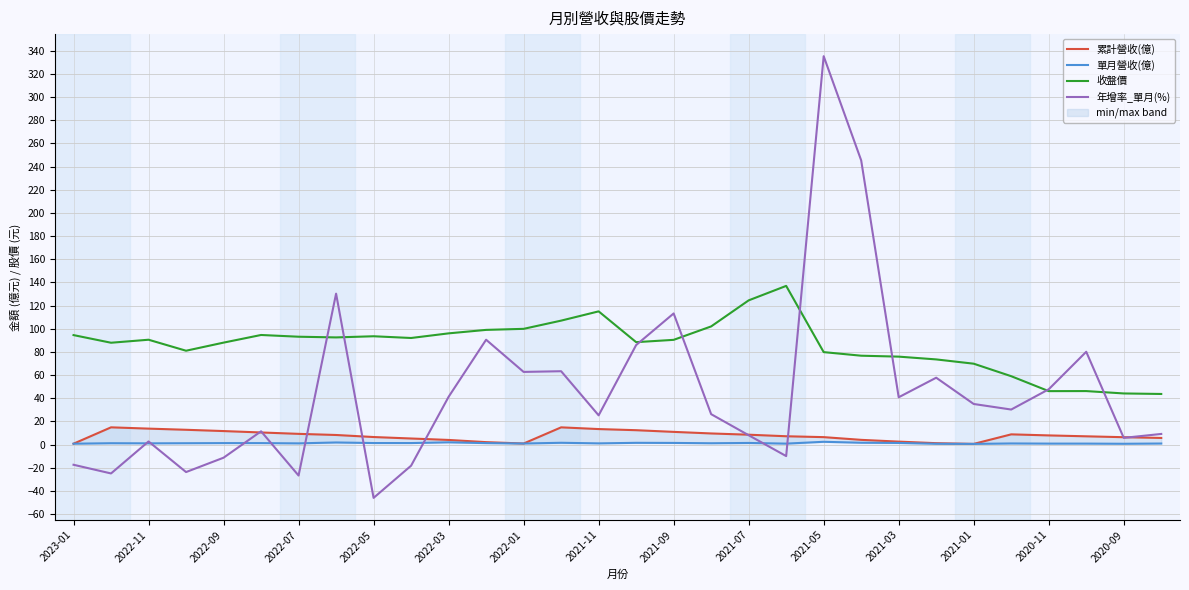

How many data points in 單月營收(億) are less than 1?

12